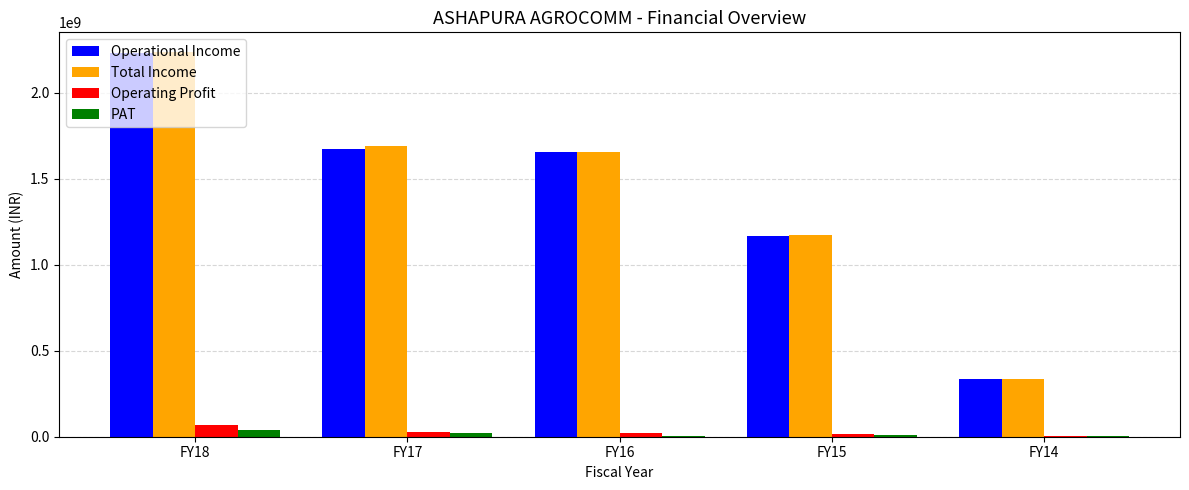

What is the sum of all Total Income values?

7098459685